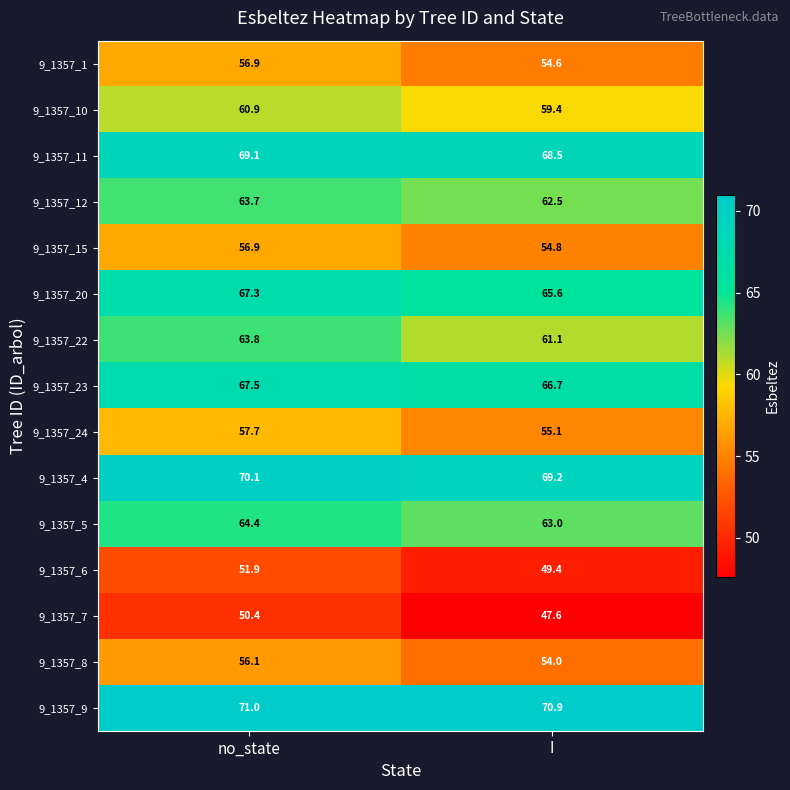

What is the total value across all series at I?

902.4